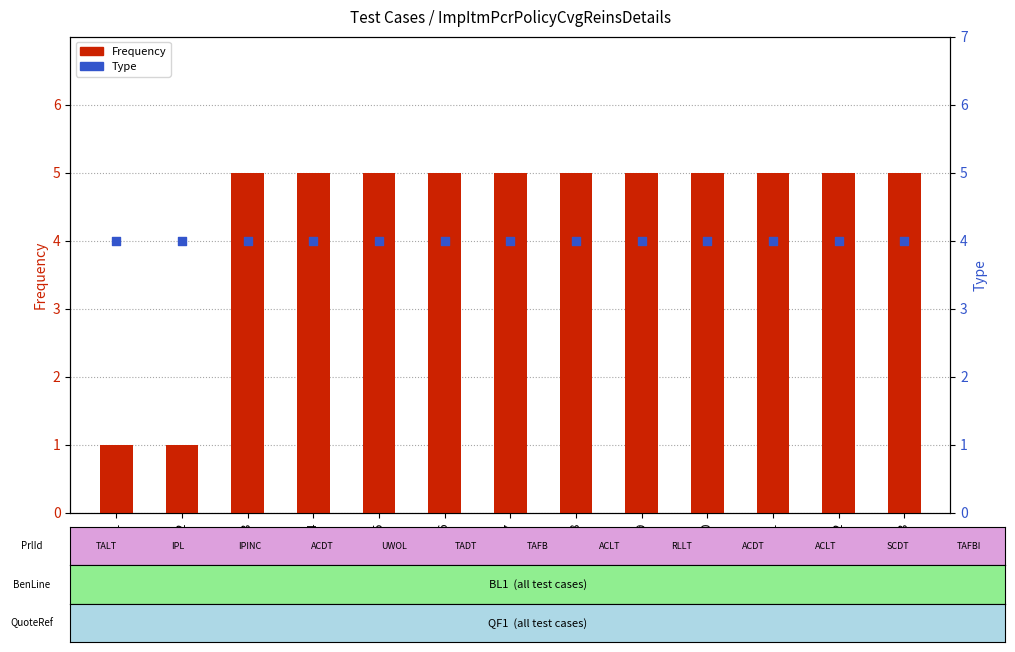

At which category is the sum across all series the highest?

TC03